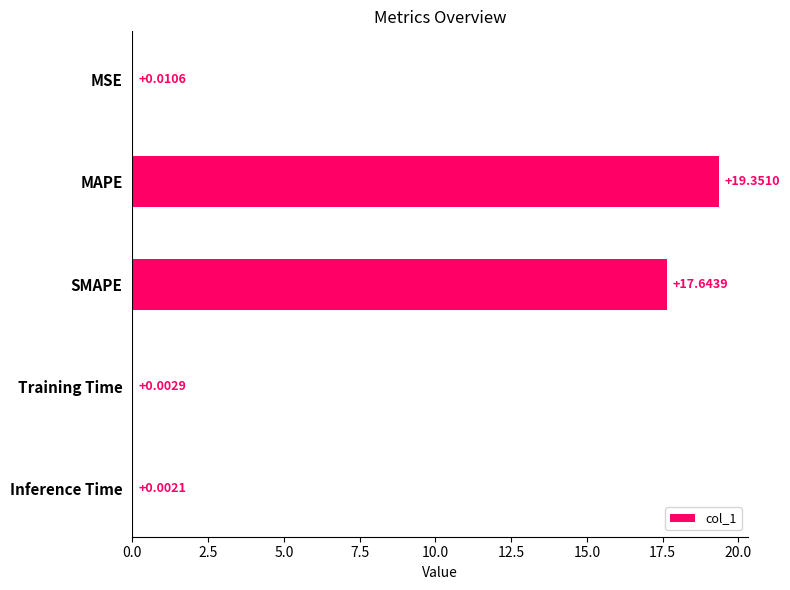

What is the change in value from MSE to MAPE?

+19.3